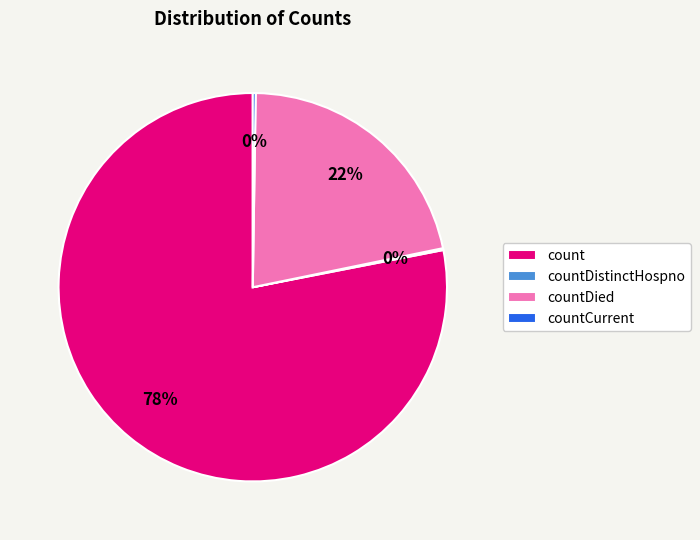

To the nearest percent, what is the difference between the largest and smallest slice percentages?

78%